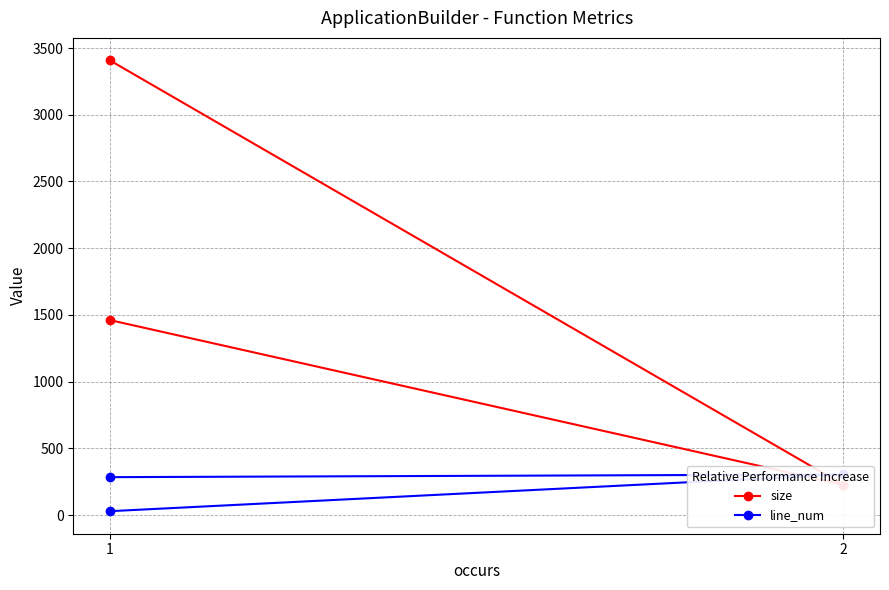

Reading right to left, extract all data points from this chart.

size: 3407	227	1461
line_num: 29	304	284